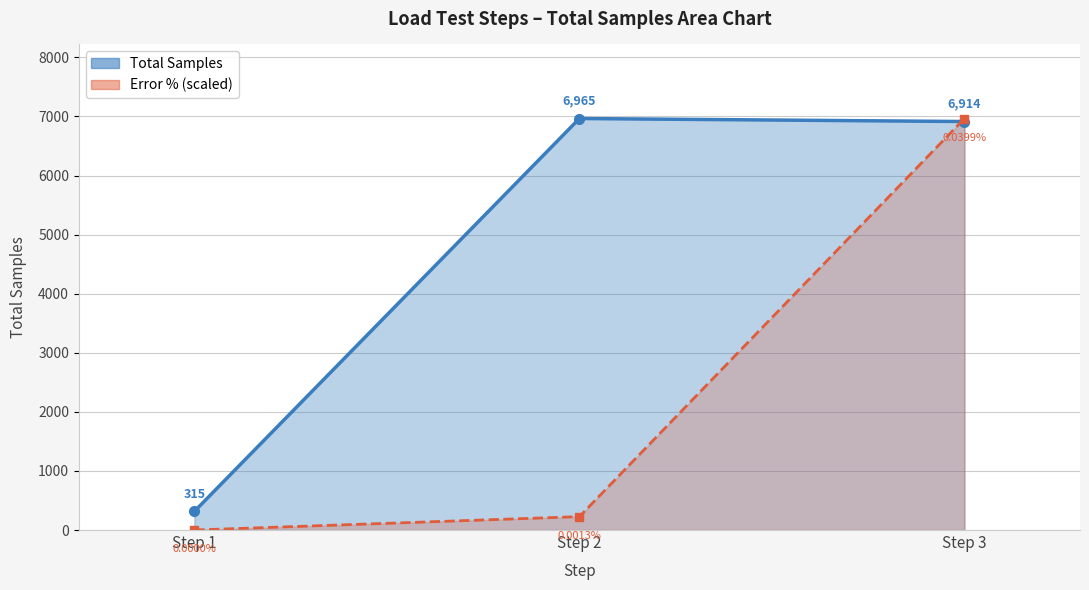

Does the chart have visible grid lines?

Yes